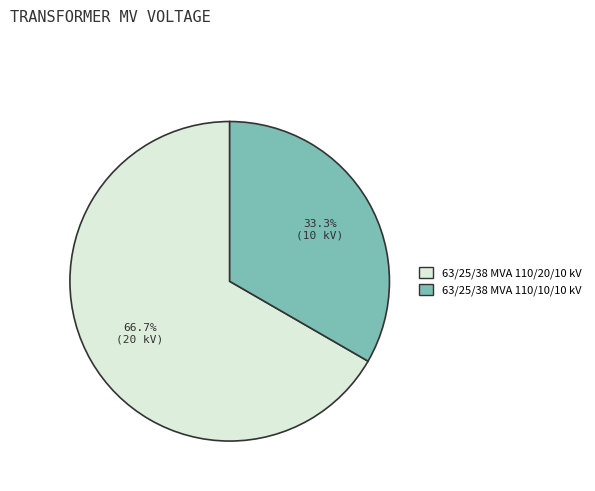

To the nearest percent, what portion does 63/25/38 MVA 110/10/10 kV represent?

33%